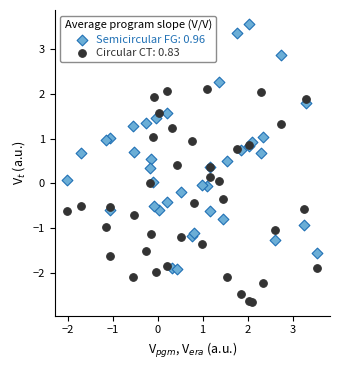

Which series reaches the minimum Y coordinate?

Circular CT: 0.83